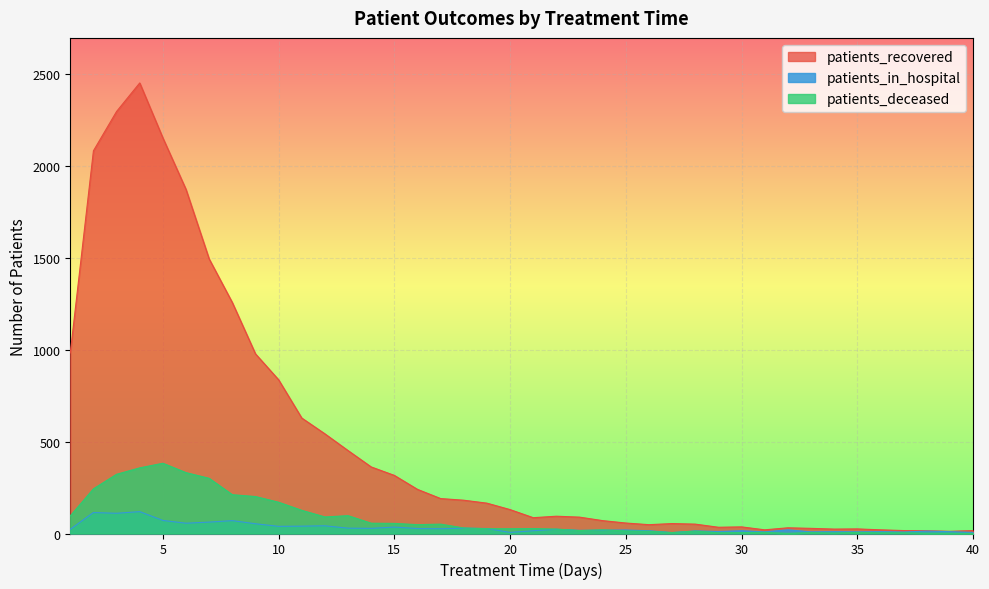

True or false: patients_in_hospital and patients_recovered cross at least once.

False